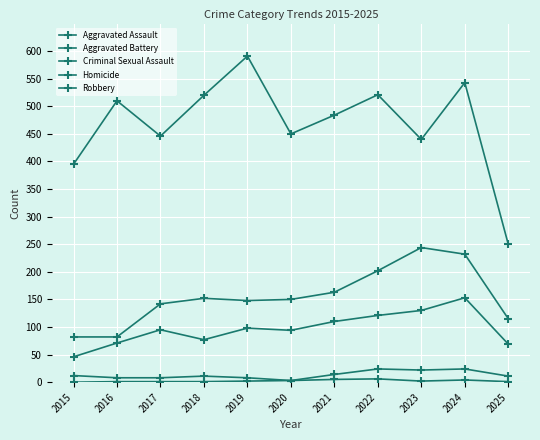

The Aggravated Battery series shows 202 at 2022. True or false?

True